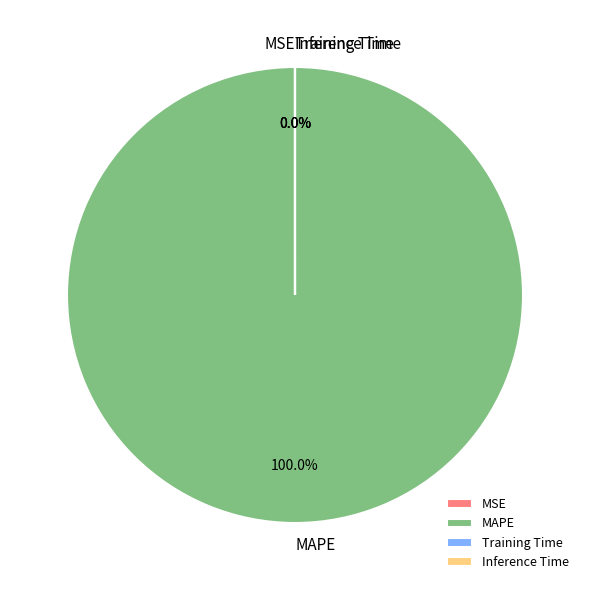

Does MAPE account for over 50% of the chart?

Yes